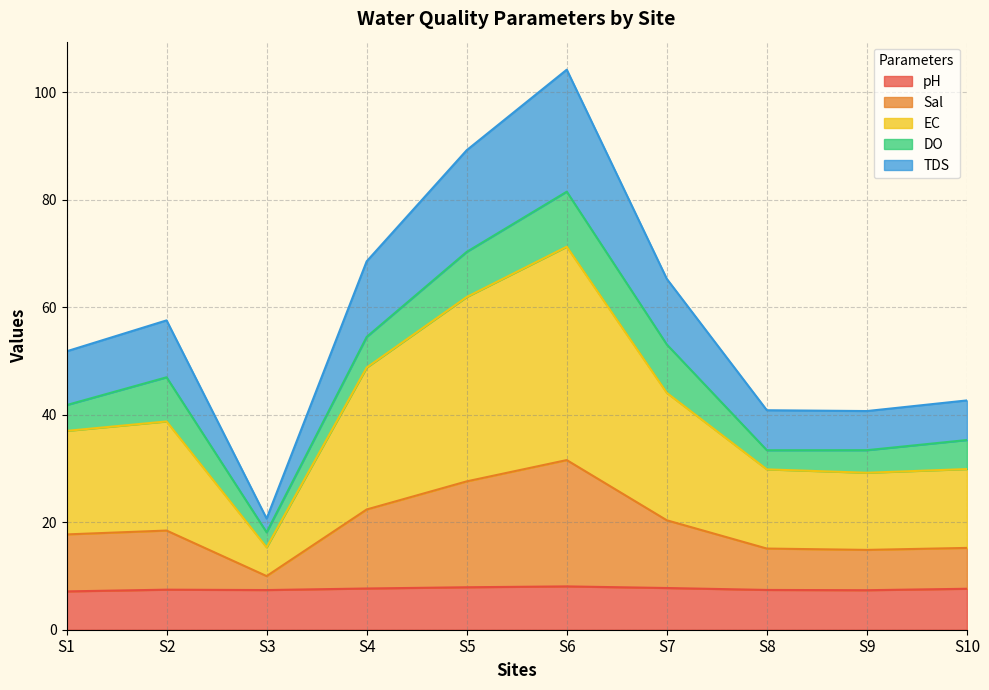

How many interior local peaks does the TDS series have?

2